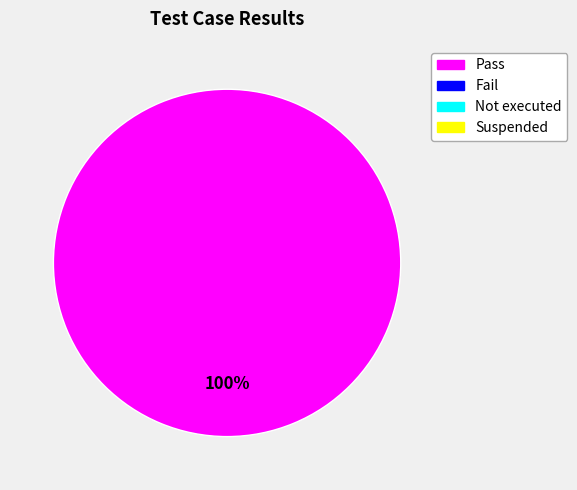

Does any single category account for the majority?

Yes